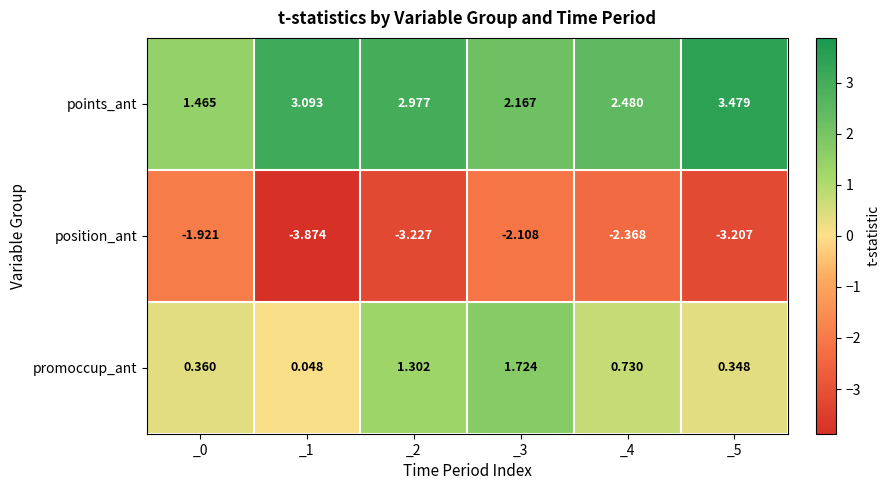

At _0, list the series in order from largest to smallest.

points_ant, promoccup_ant, position_ant